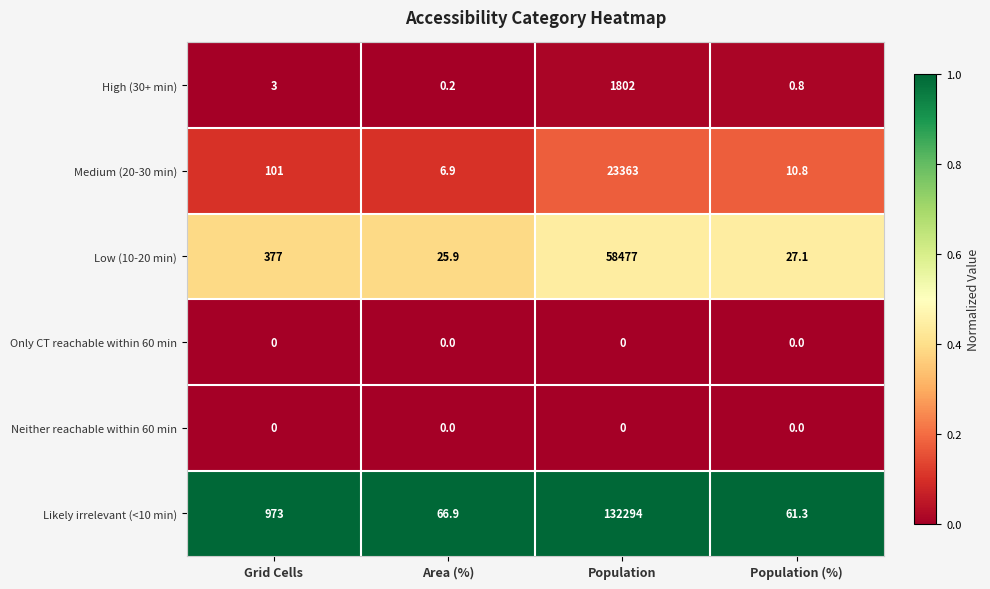

Reading left to right, extract all data points from this chart.

High (30+ min): 3.0	0.2	1802.0	0.8
Medium (20-30 min): 101.0	6.9	23363.0	10.8
Low (10-20 min): 377.0	25.9	58477.0	27.1
Only CT reachable within 60 min: 0.0	0.0	0.0	0.0
Neither reachable within 60 min: 0.0	0.0	0.0	0.0
Likely irrelevant (<10 min): 973.0	66.9	132294.0	61.3